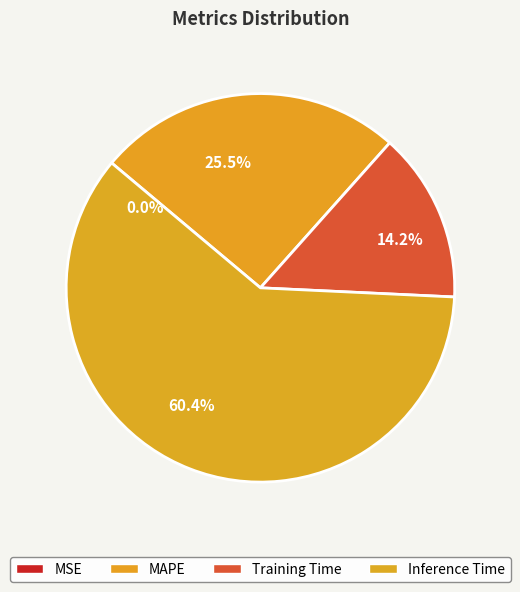

To the nearest percent, what is the average slice percentage?

25%